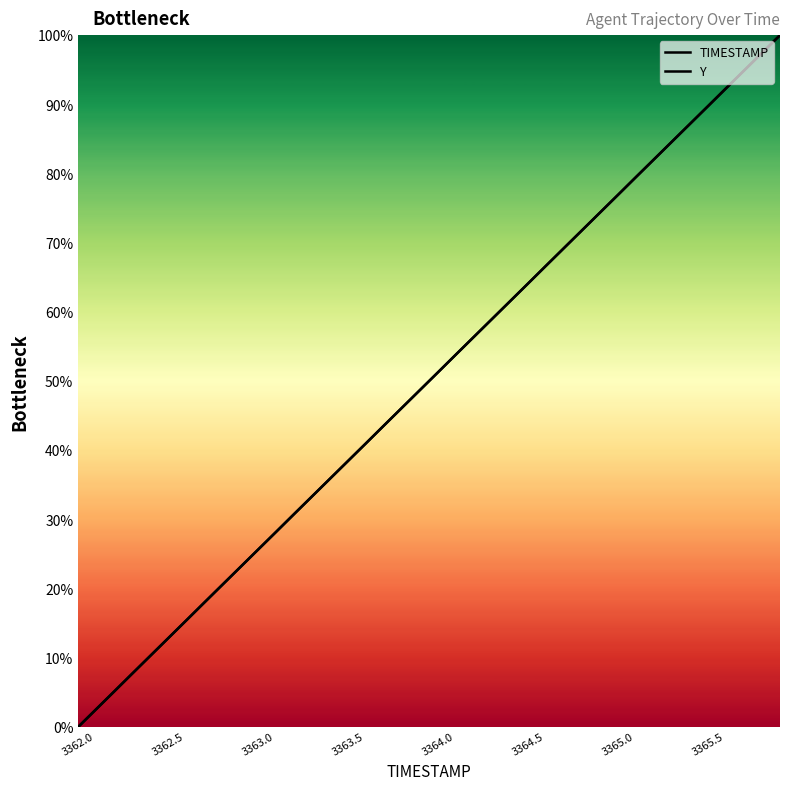

What is the value of the TIMESTAMP point at the 32nd from the left?

79.5